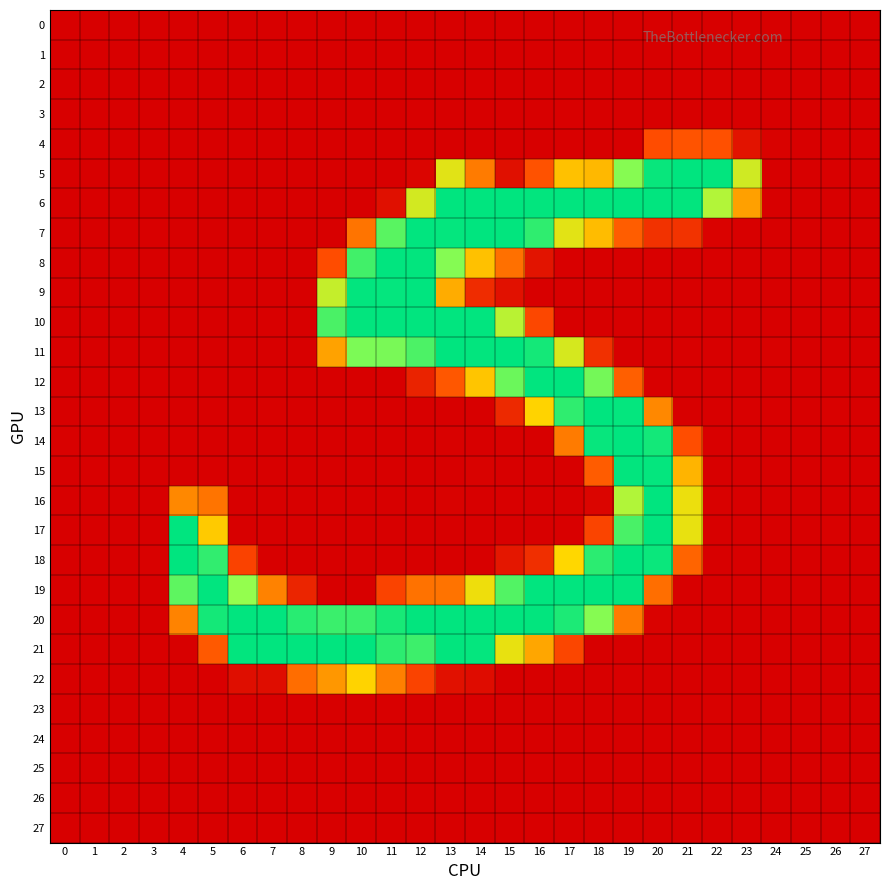

Which category has the highest value across all series?

17